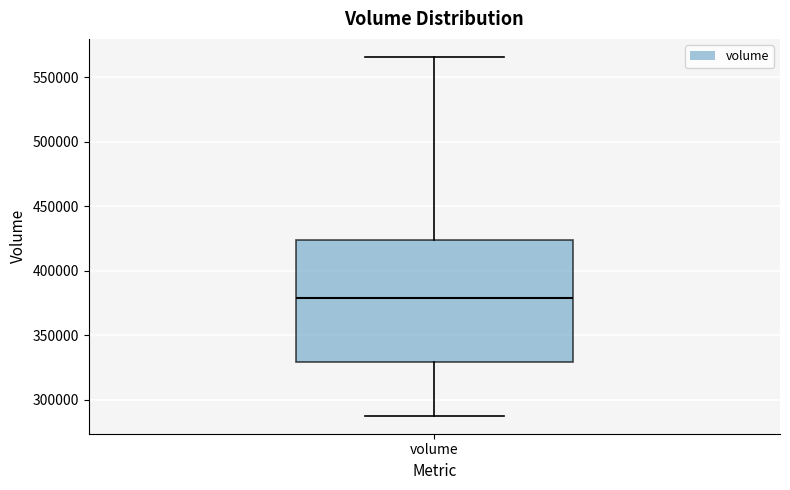

Read this box plot against the y-axis: the position of the median line, the range covered by the box, and the ends of both whiskers. The values are not printed on the chart, so give them approximately, as read against the axis.

median 380000, box 330000 to 425000, whiskers 290000 to 565000